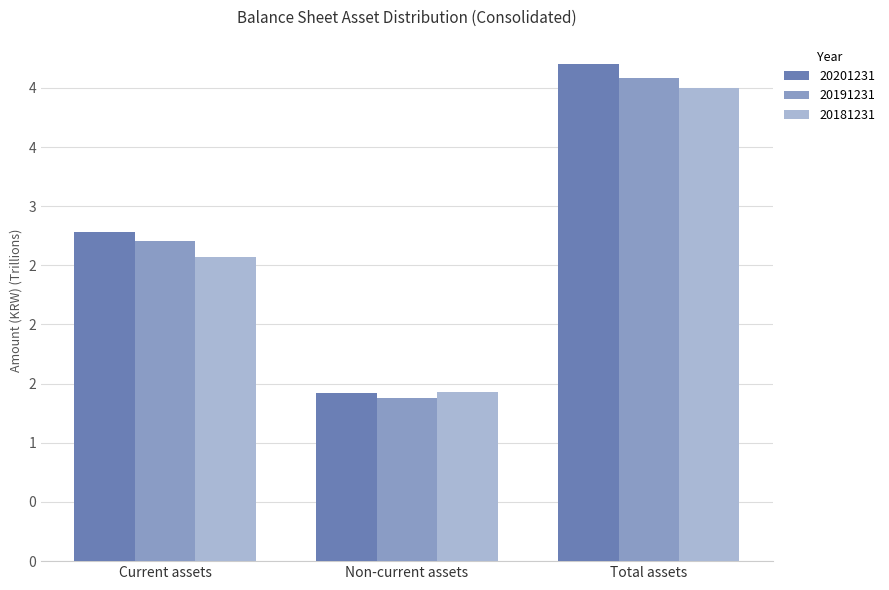

Are the bars horizontal?

No